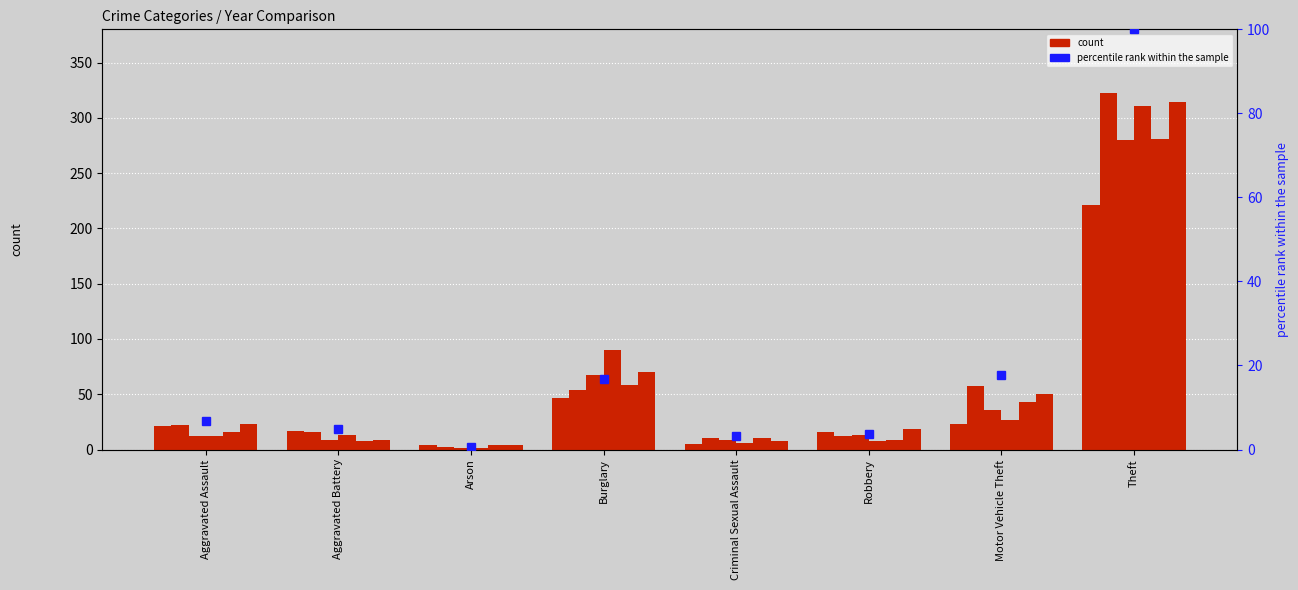

How many data points does each series have?

8